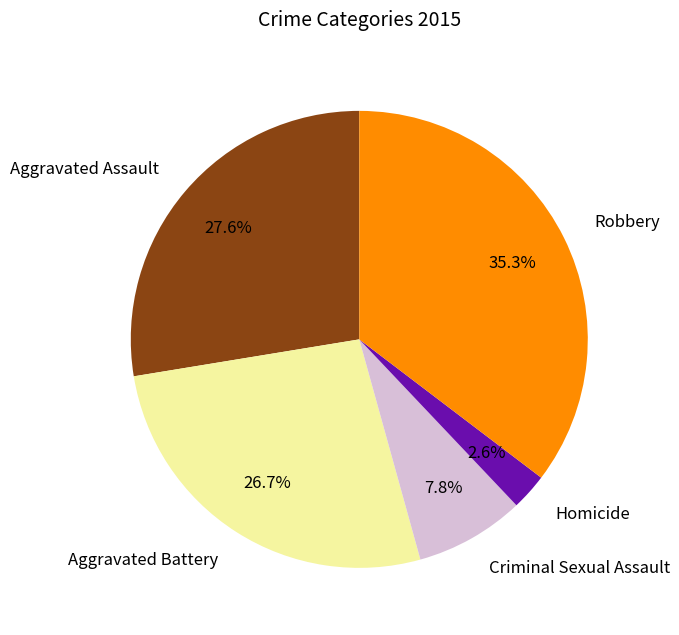

The Homicide slice represents 3% of the pie. True or false?

True